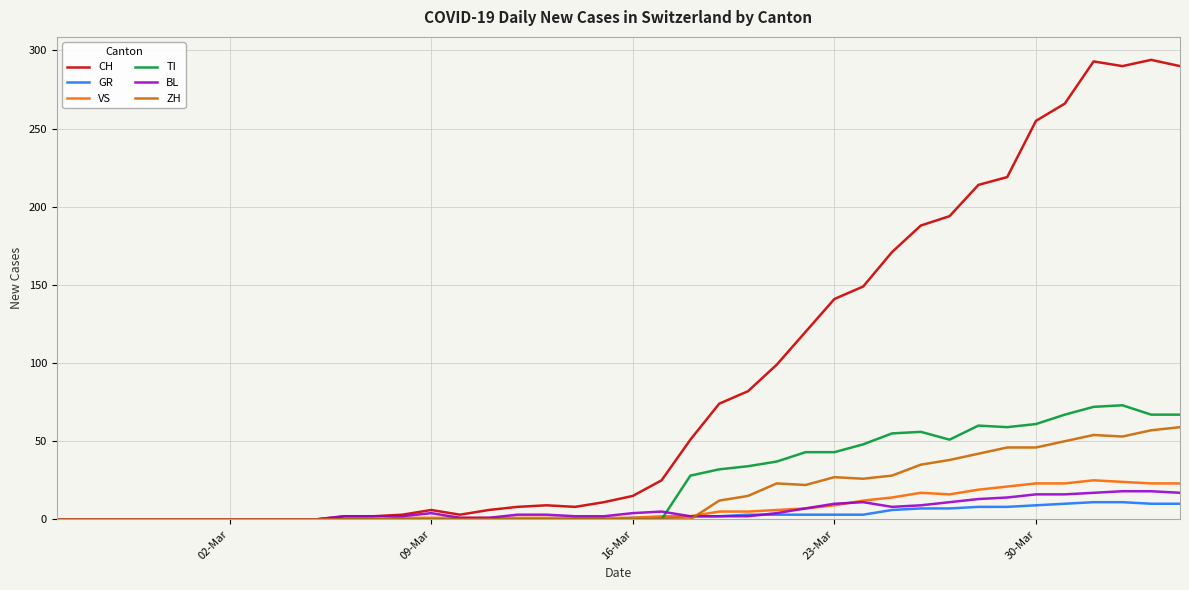

Does the chart have visible grid lines?

Yes